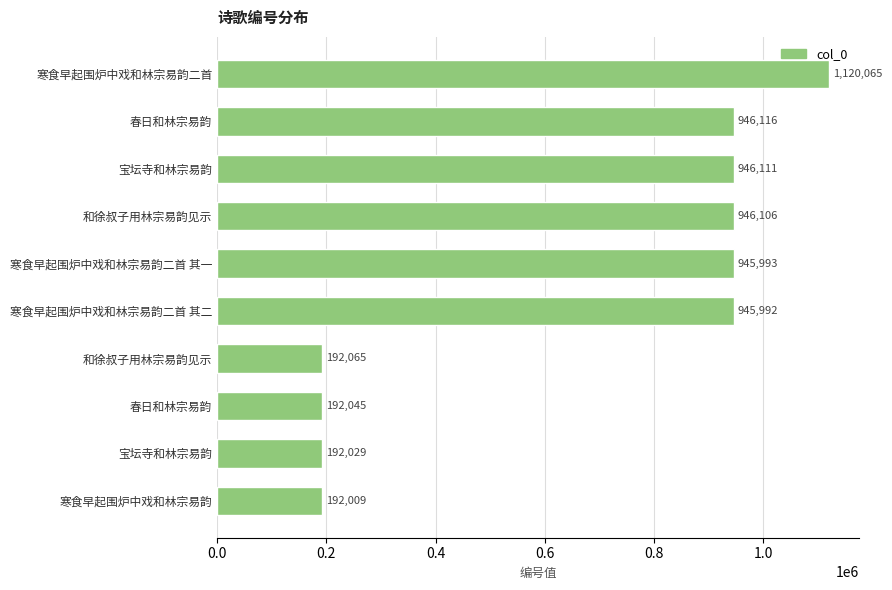

What is the minimum value shown in the chart?

192009